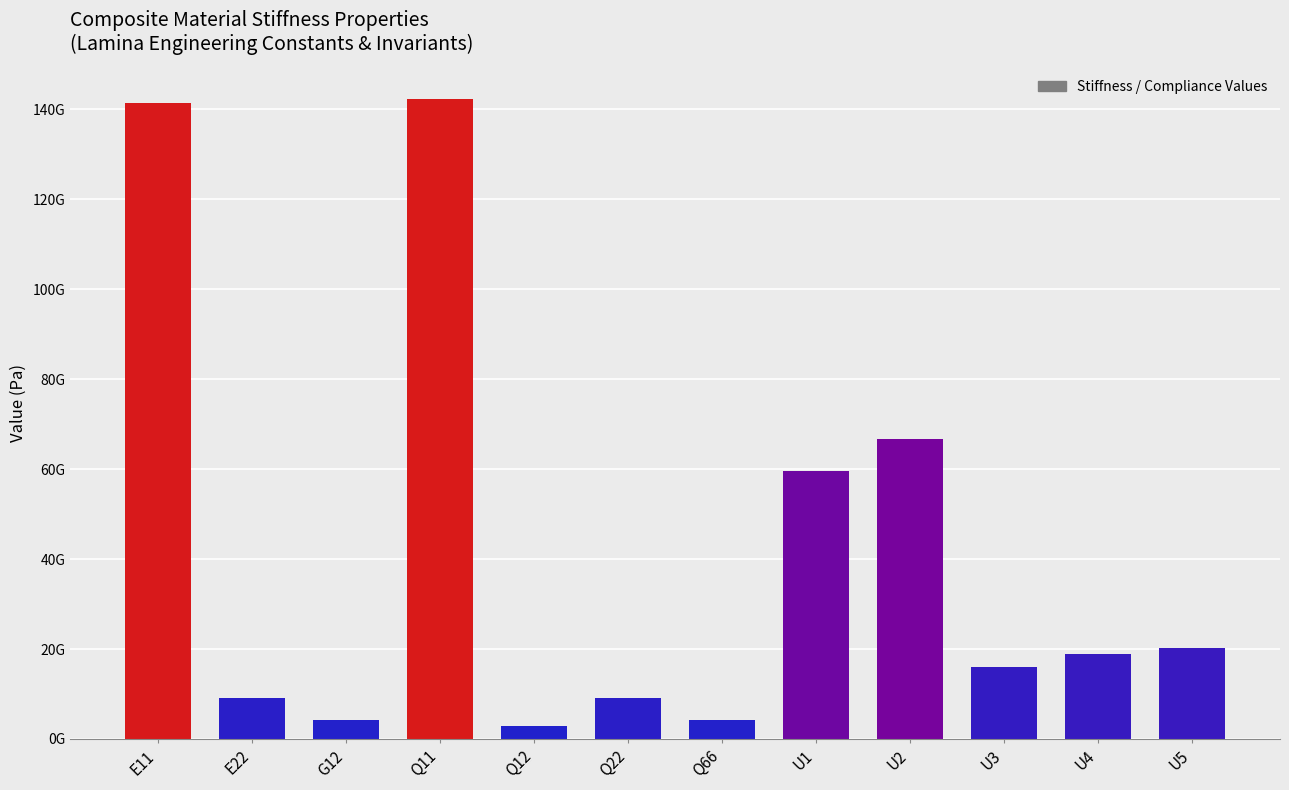

What is the approximate value at Q22?

9091607653.9